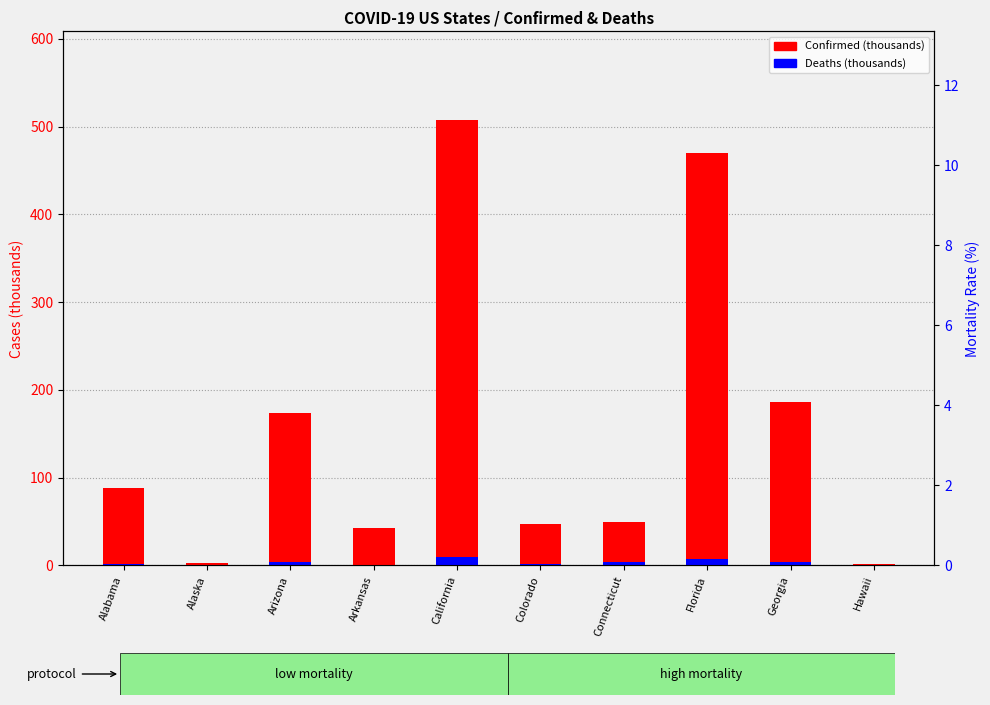

At which category does the chart reach its peak across all series?

California